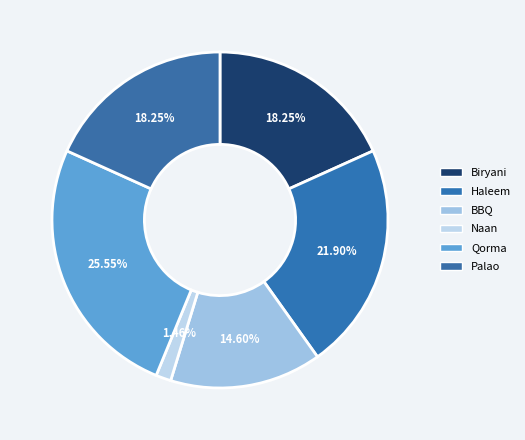

Count the number of slices in the pie.

6